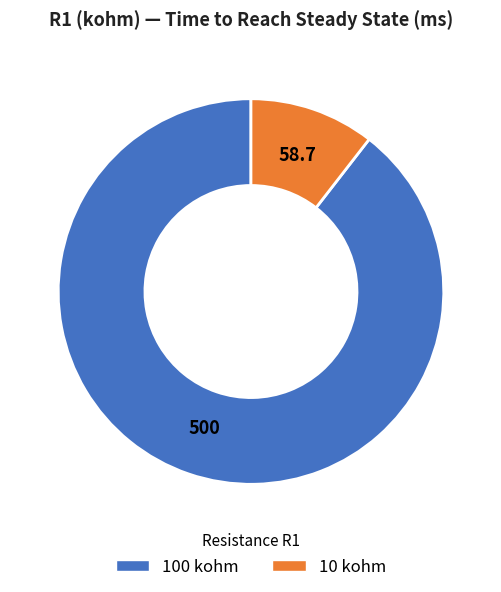

Between 100 kohm and 10 kohm, which is larger?

100 kohm